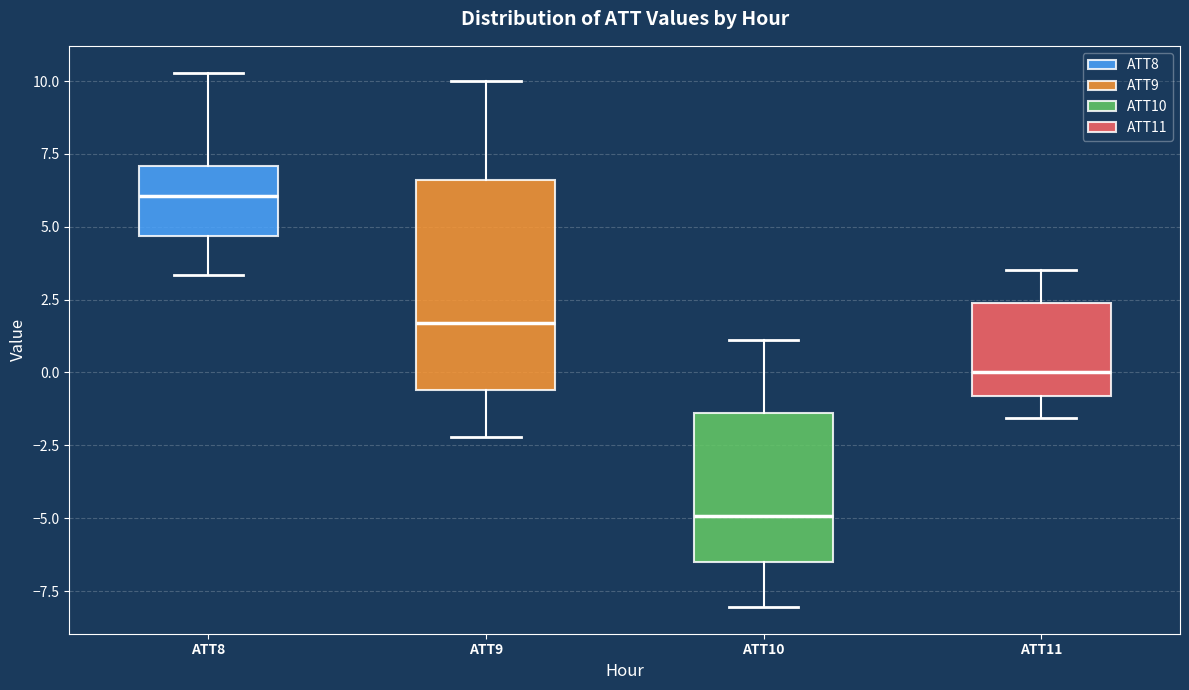

Comparing the boxes themselves (not the whiskers), which one is the tallest?

ATT9